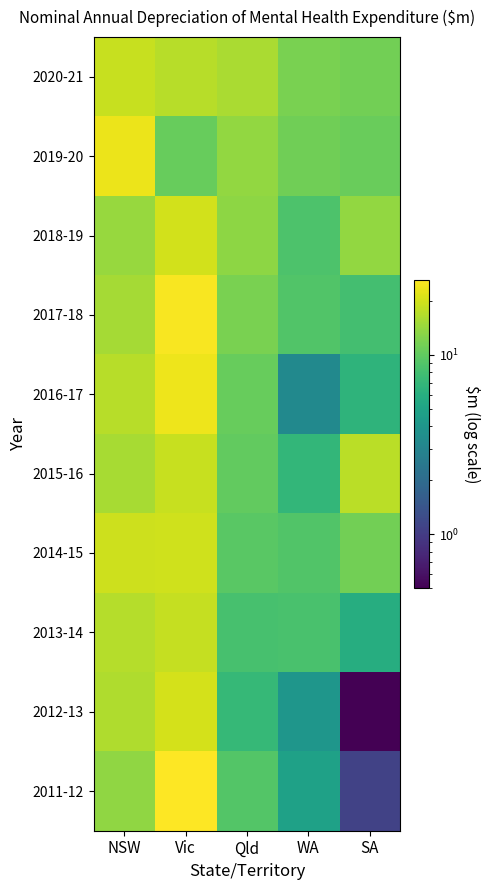

Between WA and Qld, which is larger?

Qld